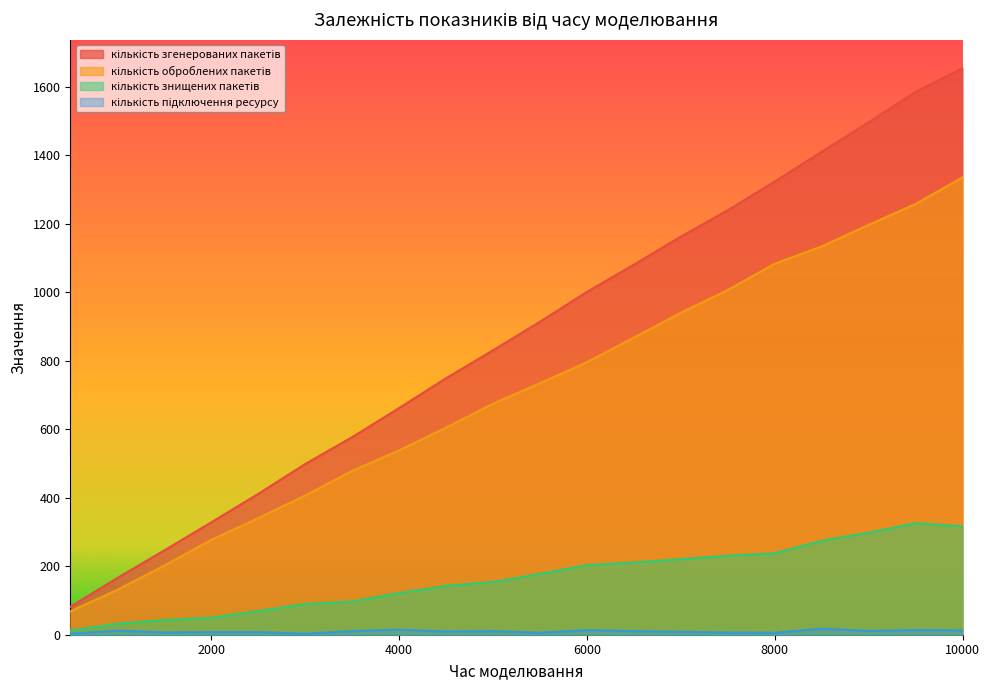

What is the maximum value for кількість оброблених пакетів?

1335.0